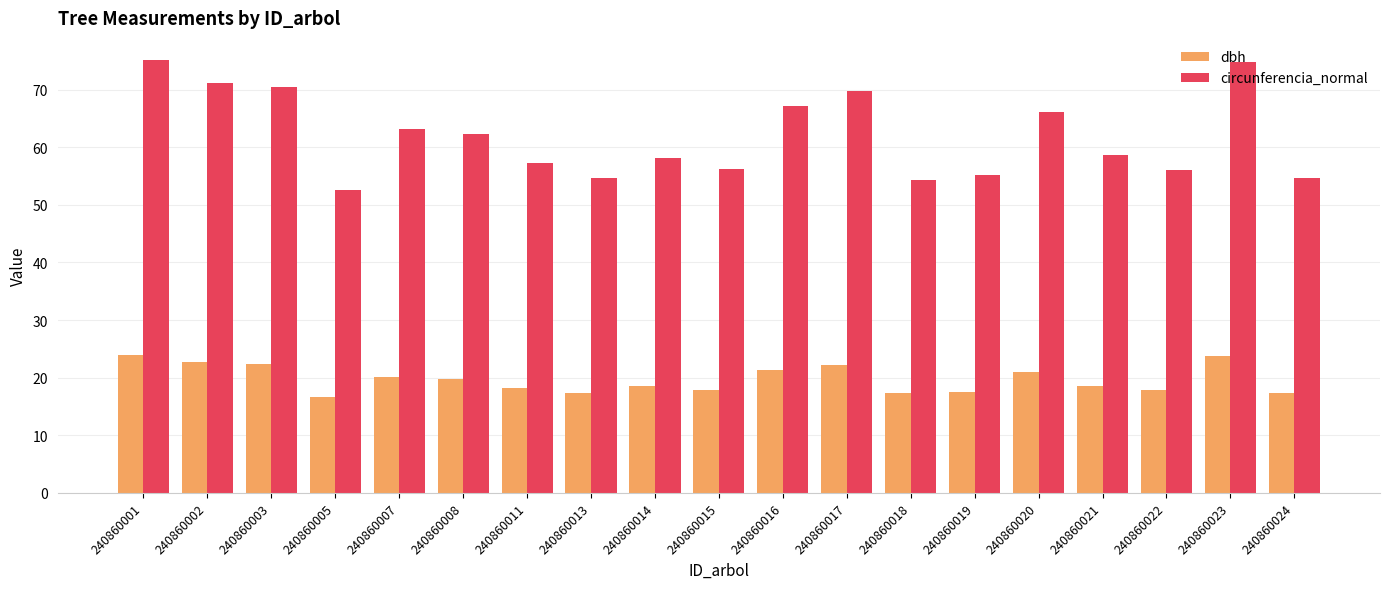

What is the minimum value for dbh?

16.7